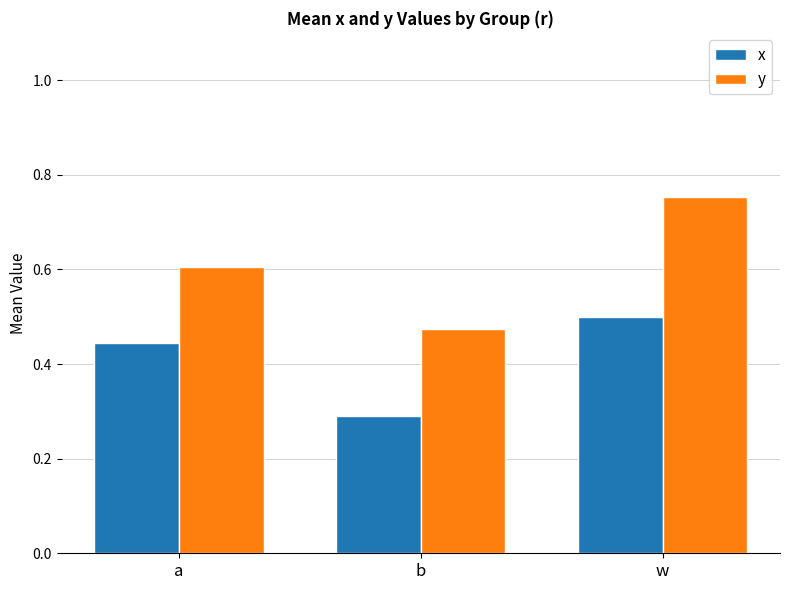

Which category has the highest value across all series?

w